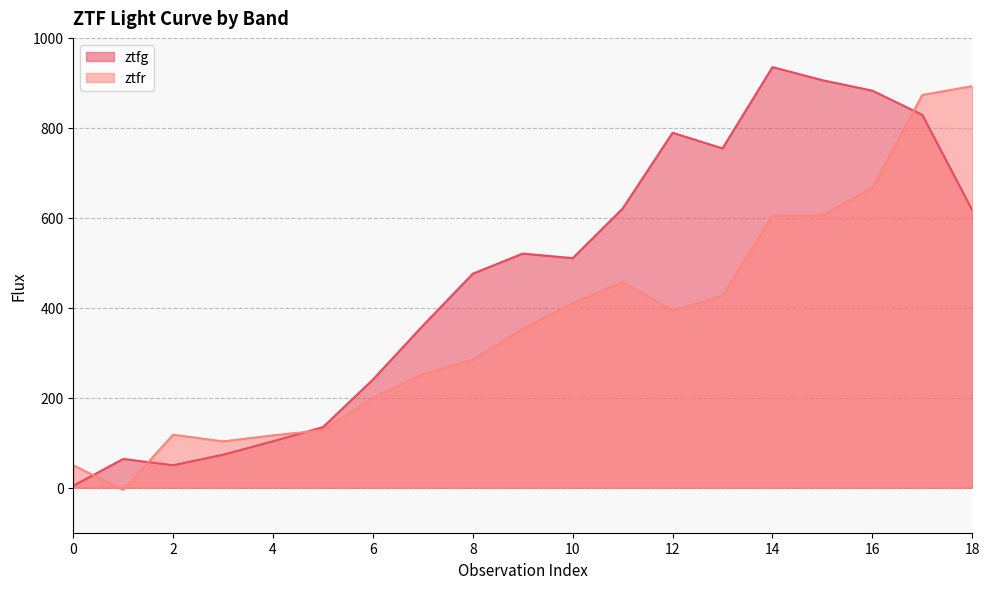

Reading left to right, transcribe all the data shown in this chart.

ztfg: 4.3	64.0	50.0	73.4	103.3	134.8	240.5	360.3	475.8	520.5	510.3	620.6	789.1	754.3	935.1	905.9	882.7	828.9	617.0
ztfr: 49.9	-4.6	117.9	103.0	116.5	127.9	199.4	252.7	284.9	353.4	410.4	457.1	394.1	426.8	604.7	605.6	666.7	873.1	892.7